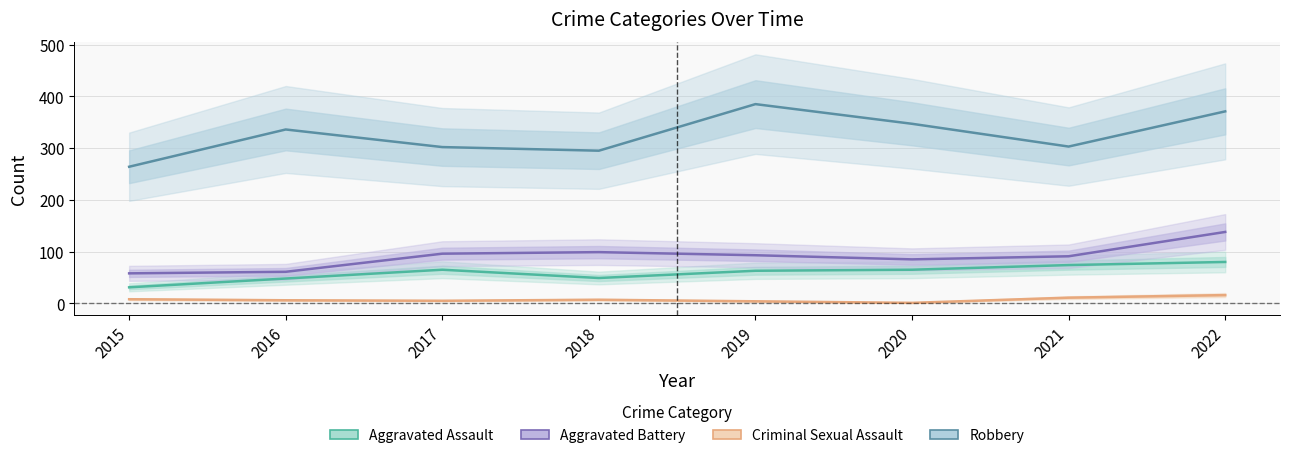

Reading left to right, what are all the values shown in this chart?

Aggravated Assault: 31	48	65	49	63	65	74	80
Aggravated Battery: 58	61	96	99	93	85	91	138
Criminal Sexual Assault: 8	6	5	7	4	1	11	16
Robbery: 264	336	302	295	385	347	303	371